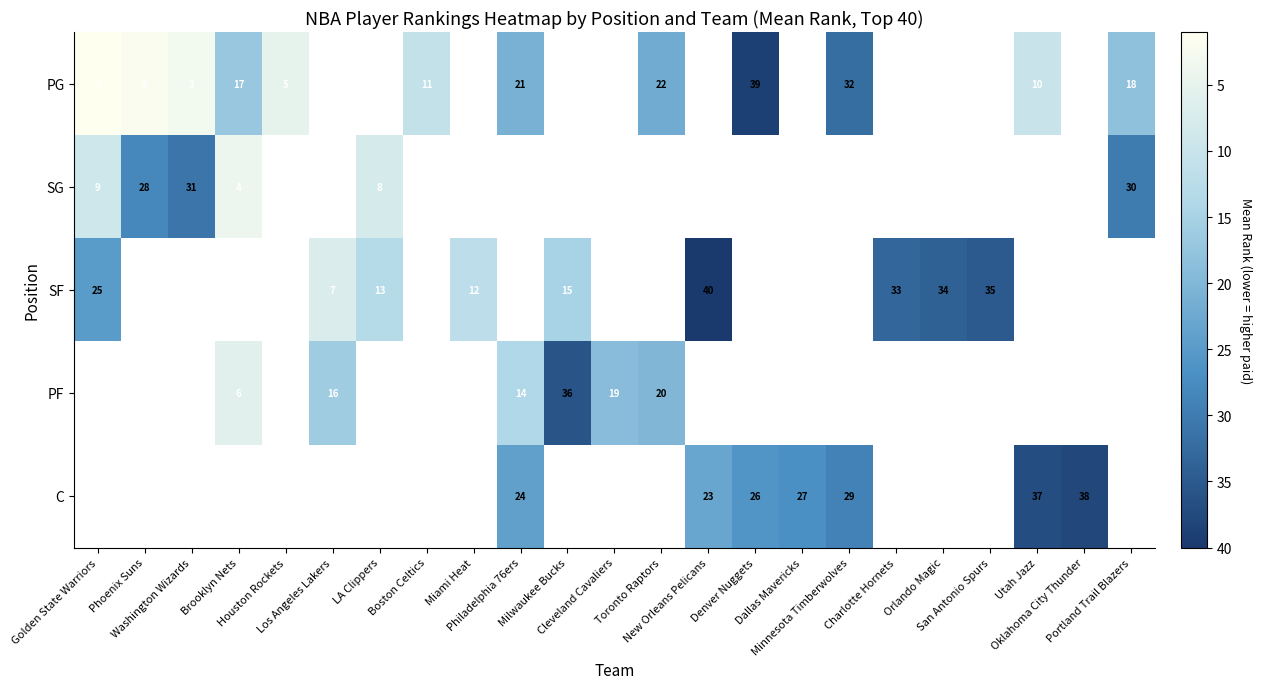

The value of SG at Brooklyn Nets is 4.0. True or false?

True